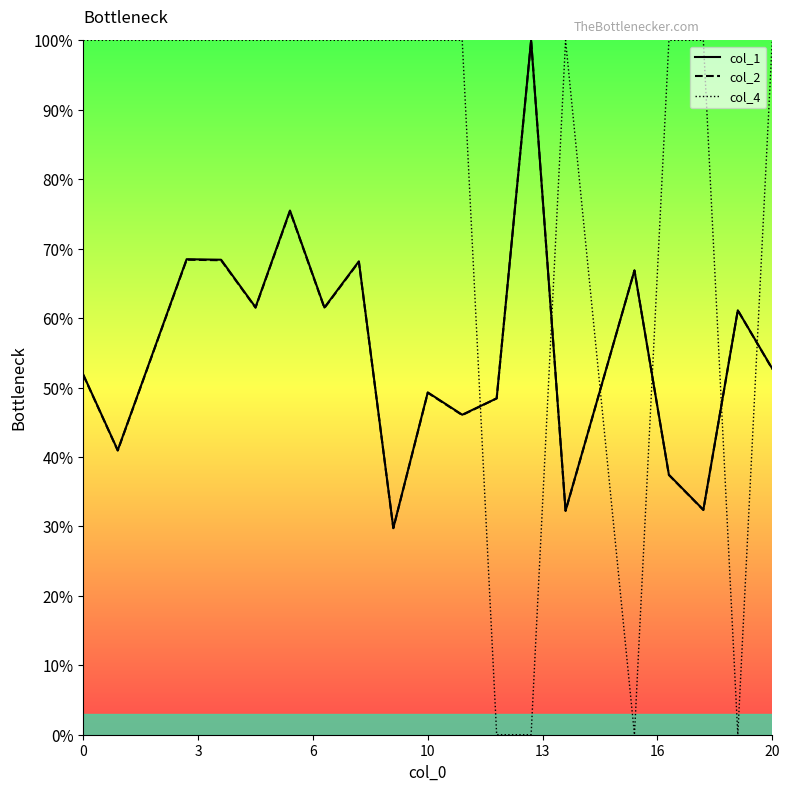

What is the highest value of the col_2 series?

100.0